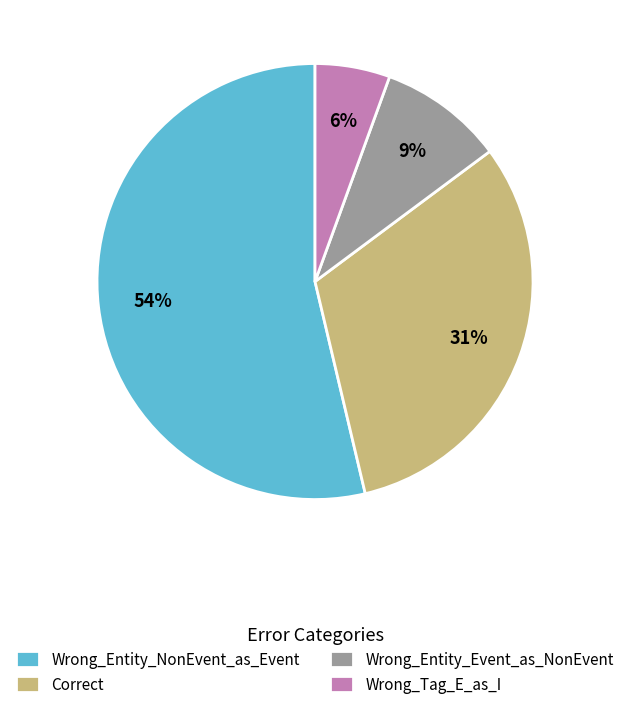

Which slice represents more than half of the pie?

Wrong_Entity_NonEvent_as_Event